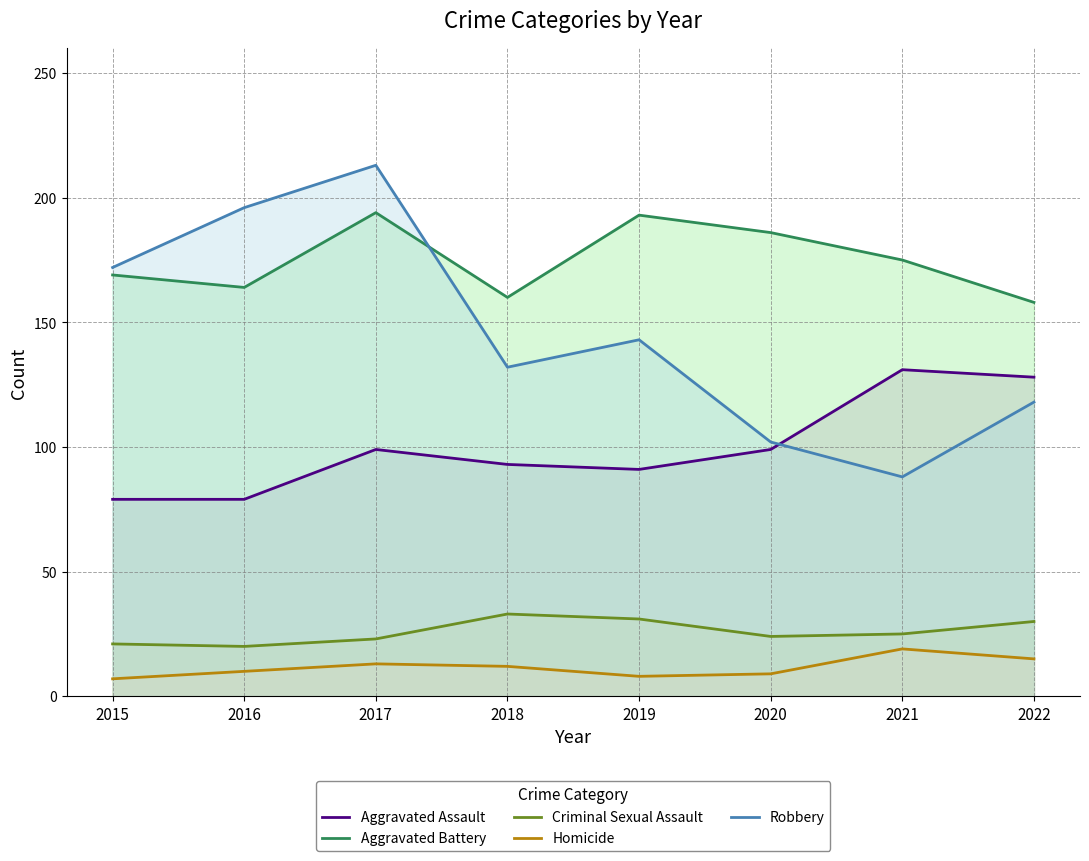

What is the greatest value displayed?

213